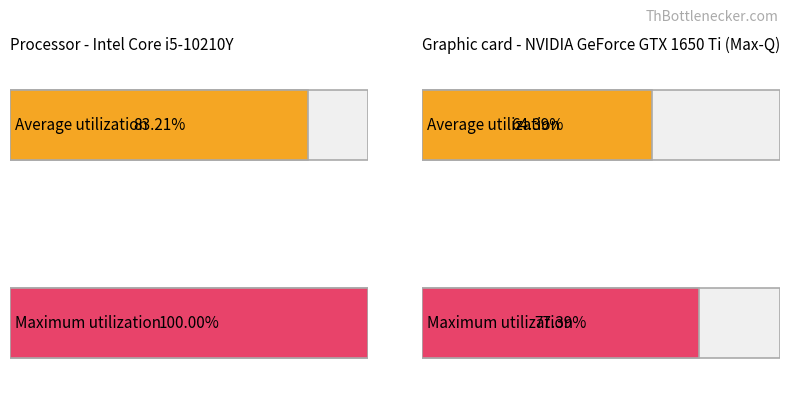

Are the bars horizontal?

Yes